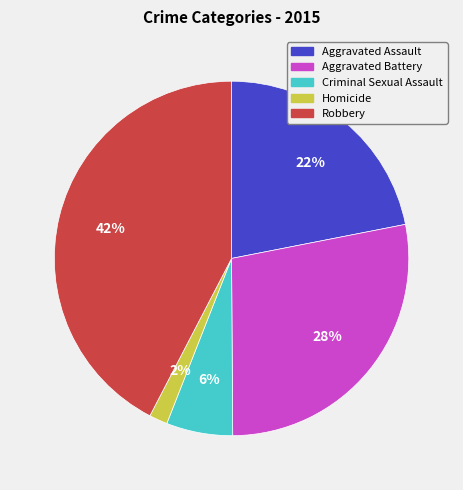

Is the sum of Criminal Sexual Assault and Homicide greater than half?

No